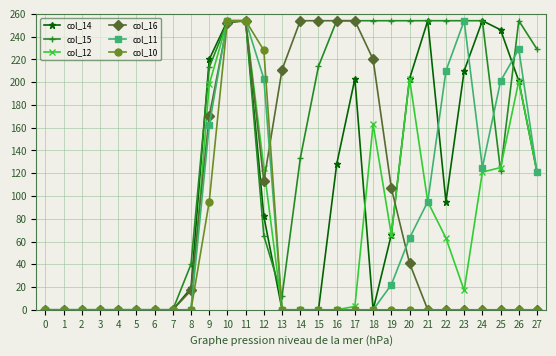

What is the maximum value for col_16?

254